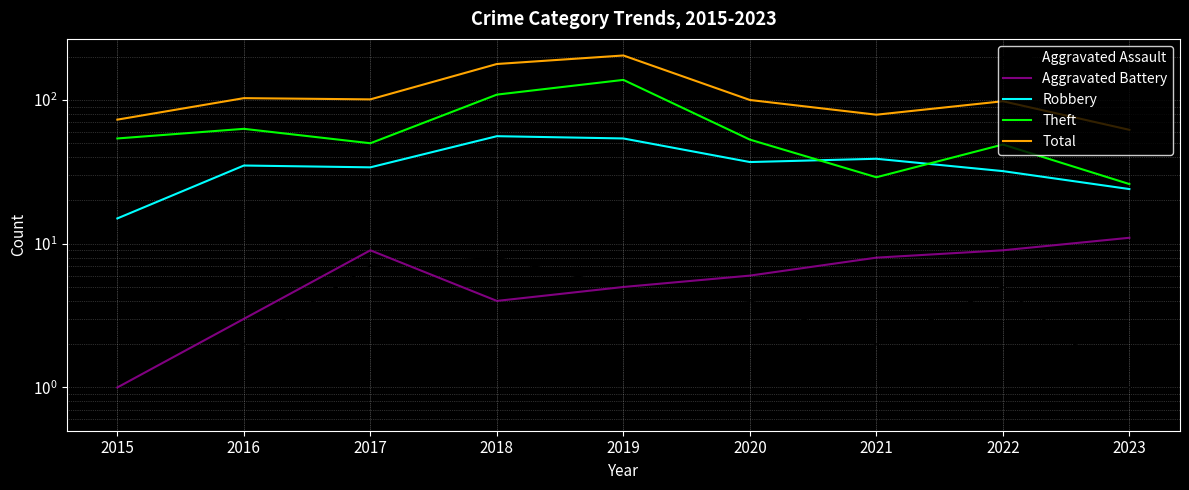

Reading left to right, list all the values displayed in this chart.

Aggravated Assault: 2015=1	2016=2	2017=7	2018=8	2019=5	2020=4	2021=2	2022=5	2023=1
Aggravated Battery: 2015=1	2016=3	2017=9	2018=4	2019=5	2020=6	2021=8	2022=9	2023=11
Robbery: 2015=15	2016=35	2017=34	2018=56	2019=54	2020=37	2021=39	2022=32	2023=24
Theft: 2015=54	2016=63	2017=50	2018=109	2019=138	2020=53	2021=29	2022=49	2023=26
Total: 2015=73	2016=103	2017=101	2018=178	2019=204	2020=100	2021=79	2022=98	2023=62